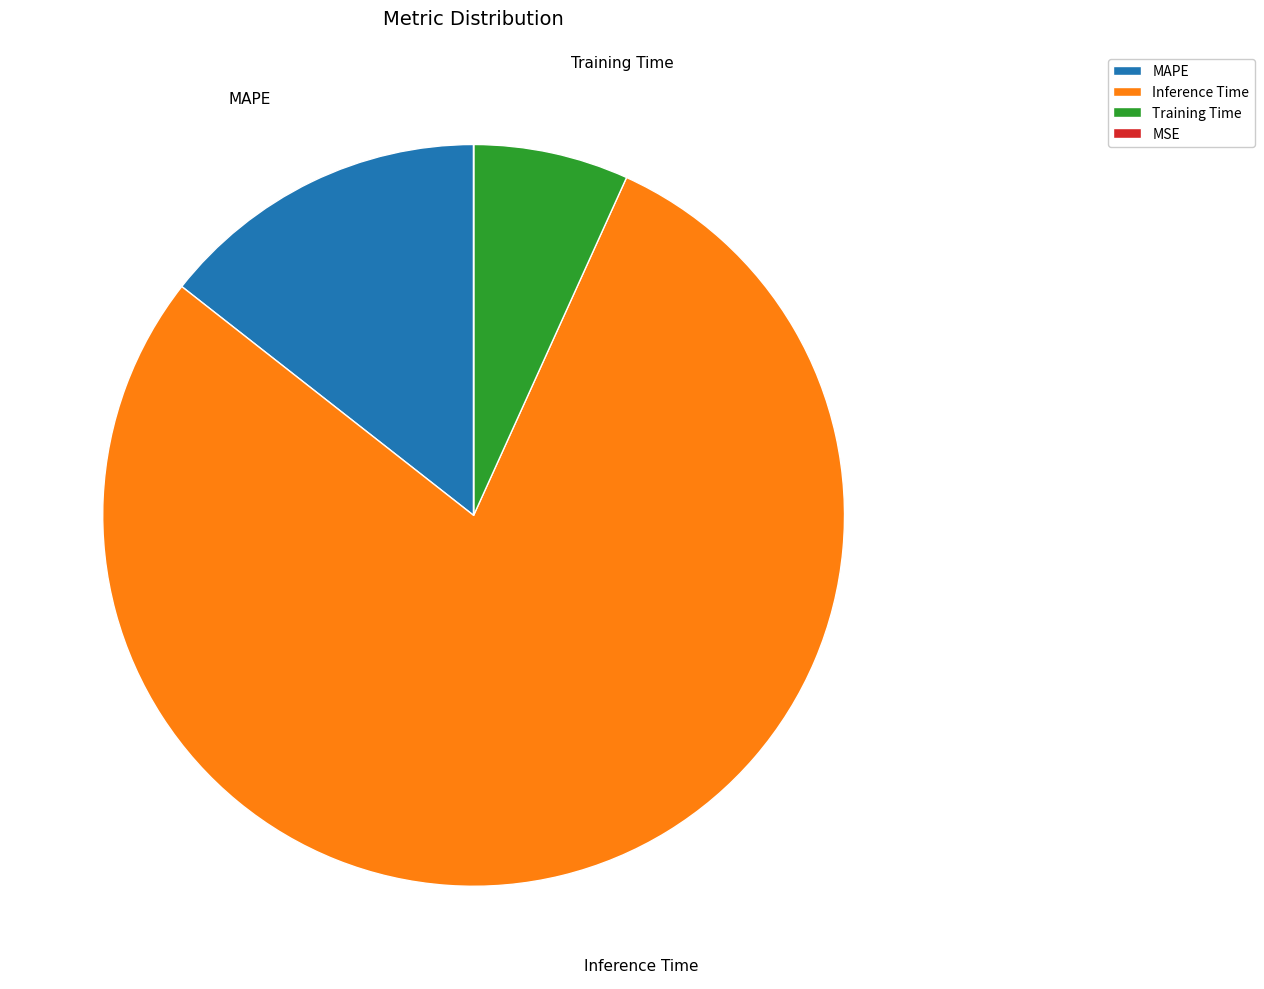

True or false: Inference Time accounts for 79% of the total.

True